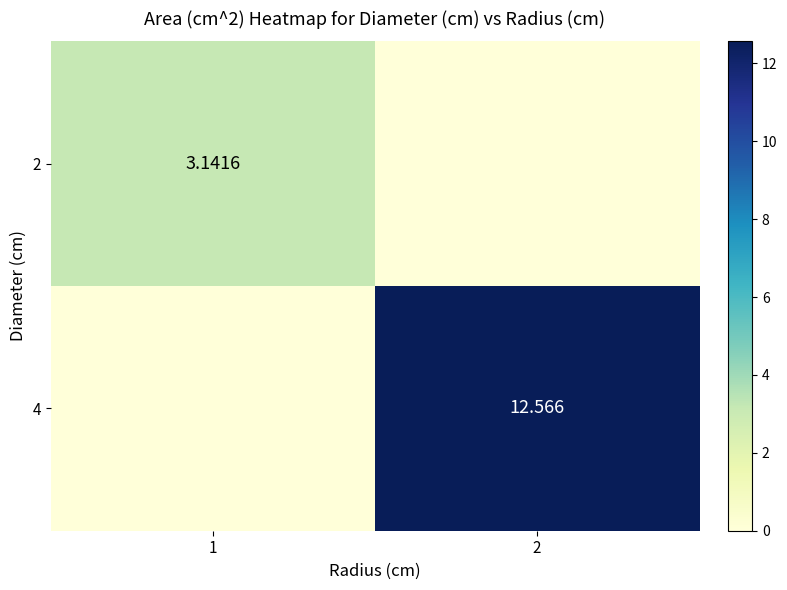

What is the spread (max minus min) of values at 1?

3.1